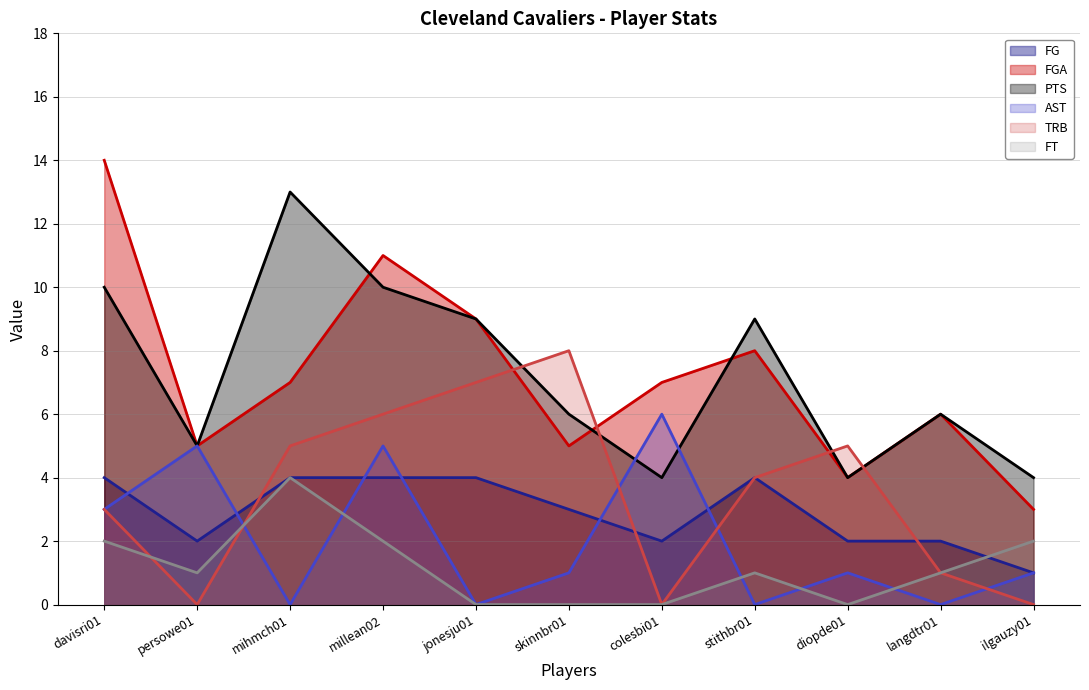

Reading right to left, what are all the values shown in this chart?

FG: ilgauzy01=1	langdtr01=2	diopde01=2	stithbr01=4	colesbi01=2	skinnbr01=3	jonesju01=4	millean02=4	mihmch01=4	persowe01=2	davisri01=4
FGA: ilgauzy01=3	langdtr01=6	diopde01=4	stithbr01=8	colesbi01=7	skinnbr01=5	jonesju01=9	millean02=11	mihmch01=7	persowe01=5	davisri01=14
PTS: ilgauzy01=4	langdtr01=6	diopde01=4	stithbr01=9	colesbi01=4	skinnbr01=6	jonesju01=9	millean02=10	mihmch01=13	persowe01=5	davisri01=10
AST: ilgauzy01=1	langdtr01=0	diopde01=1	stithbr01=0	colesbi01=6	skinnbr01=1	jonesju01=0	millean02=5	mihmch01=0	persowe01=5	davisri01=3
TRB: ilgauzy01=0	langdtr01=1	diopde01=5	stithbr01=4	colesbi01=0	skinnbr01=8	jonesju01=7	millean02=6	mihmch01=5	persowe01=0	davisri01=3
FT: ilgauzy01=2	langdtr01=1	diopde01=0	stithbr01=1	colesbi01=0	skinnbr01=0	jonesju01=0	millean02=2	mihmch01=4	persowe01=1	davisri01=2